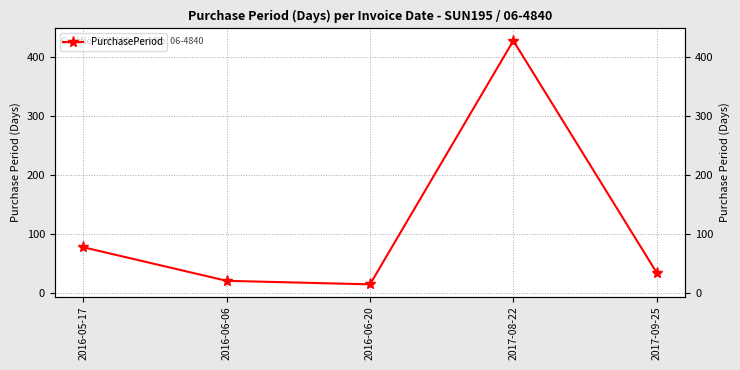

At which label does the data first exceed 34?

2016-05-17